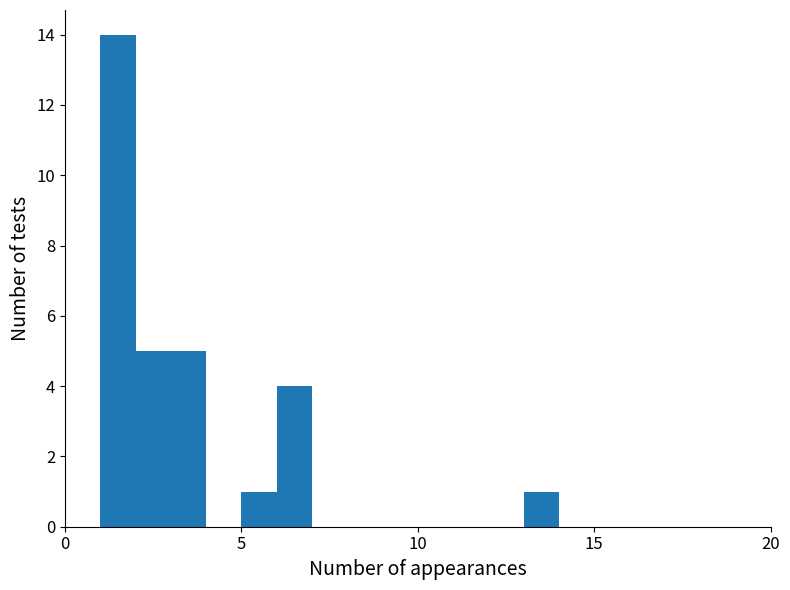

Around what value on the x-axis is the tallest bar? Give the approximate position of its centre, as read against the axis.

1.5